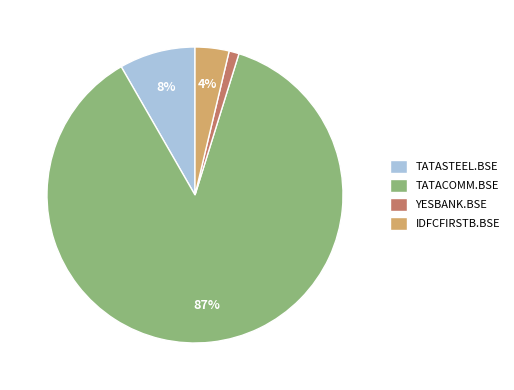

Which has a higher value, YESBANK.BSE or IDFCFIRSTB.BSE?

IDFCFIRSTB.BSE